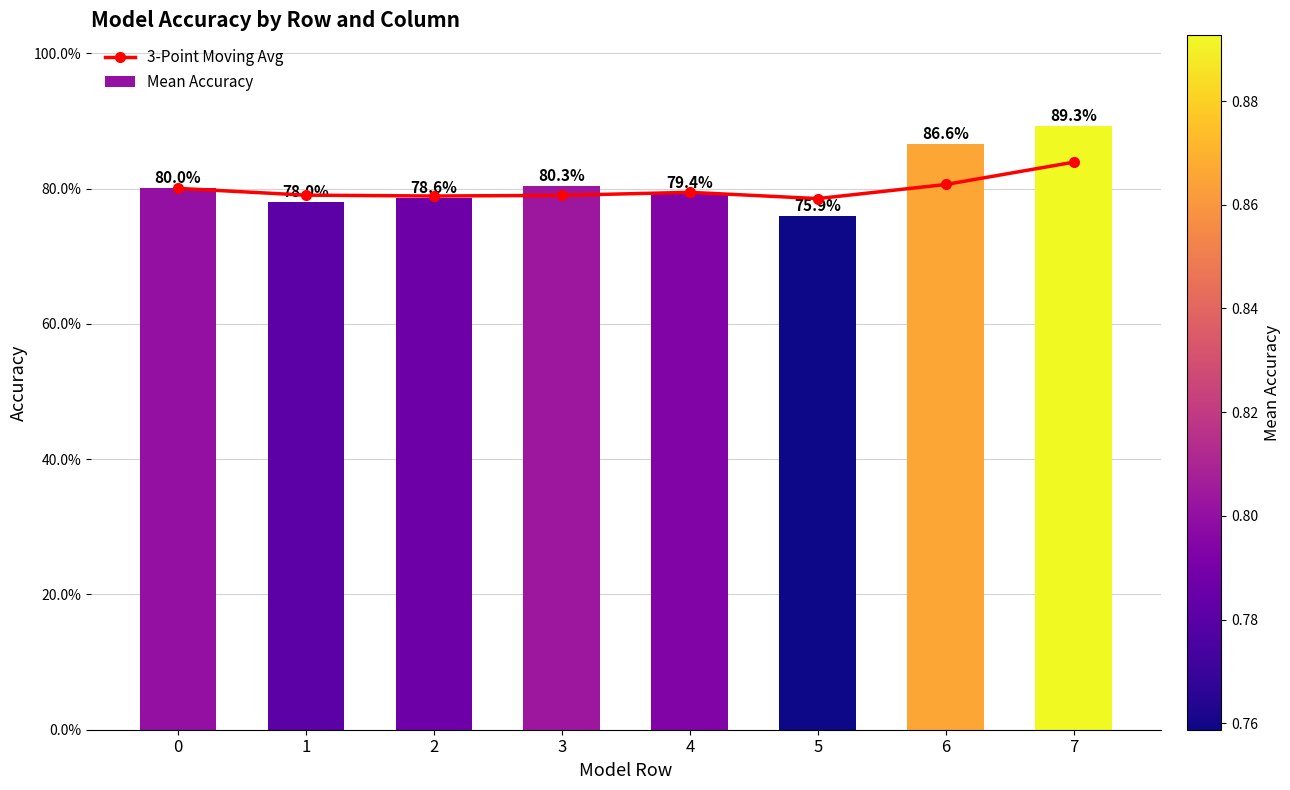

Rank the series by their maximum value, from highest to lowest.

Mean Accuracy, 3-Point Moving Avg